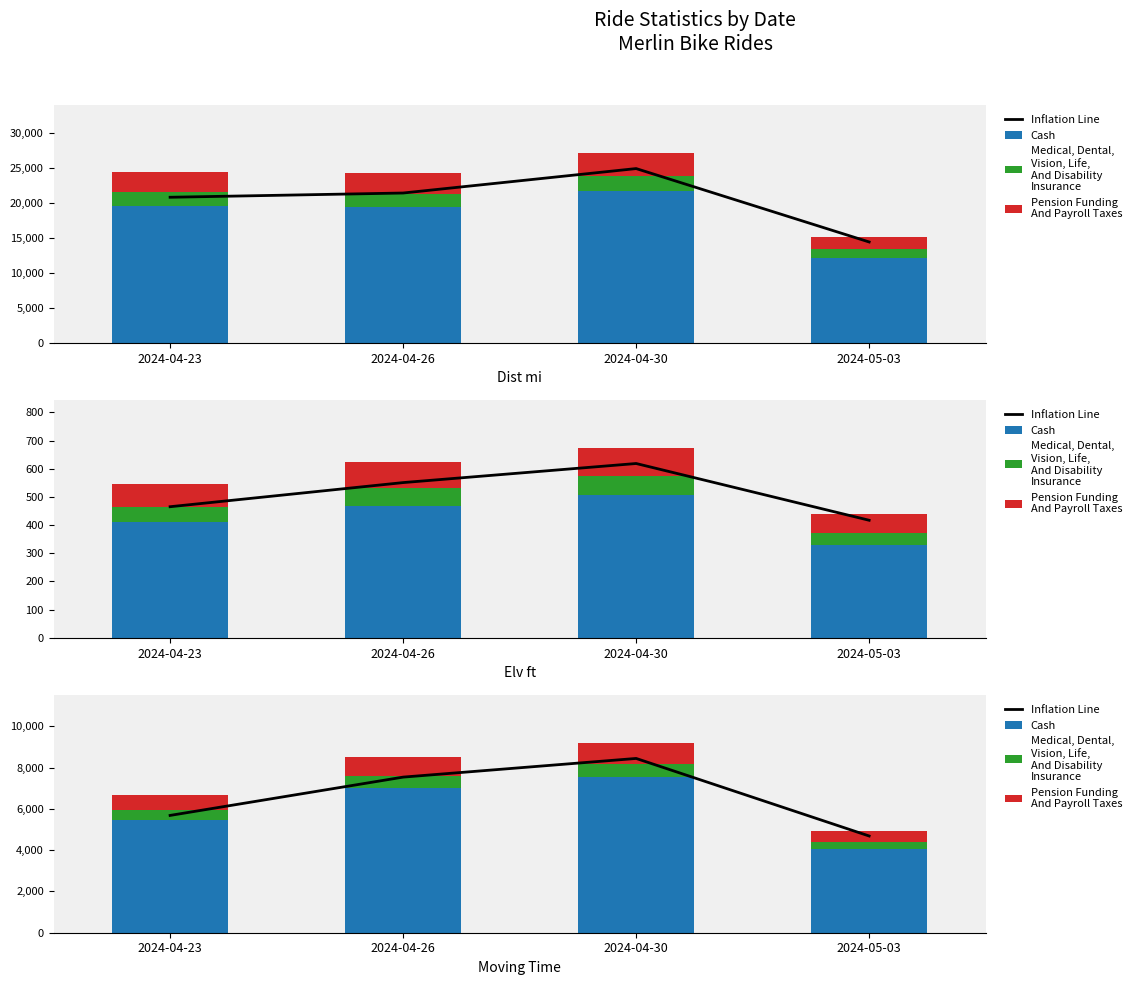

What is the spread (max minus min) of values at 2024-04-30?

7803.7